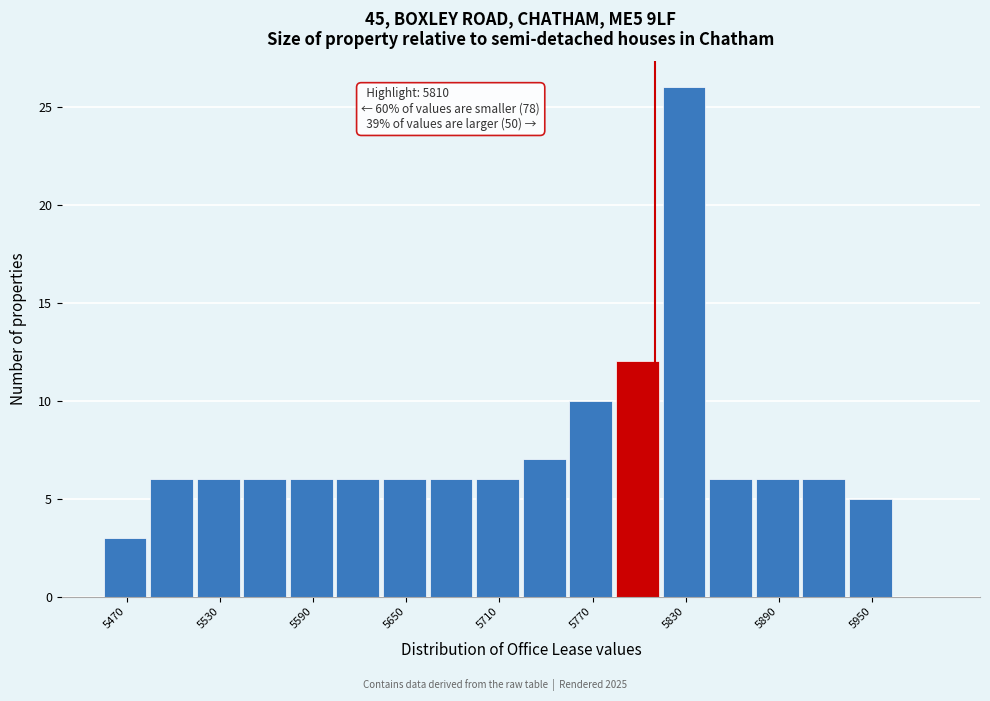

Read against the x-axis, roughly where is the centre of the tallest bar?

5830